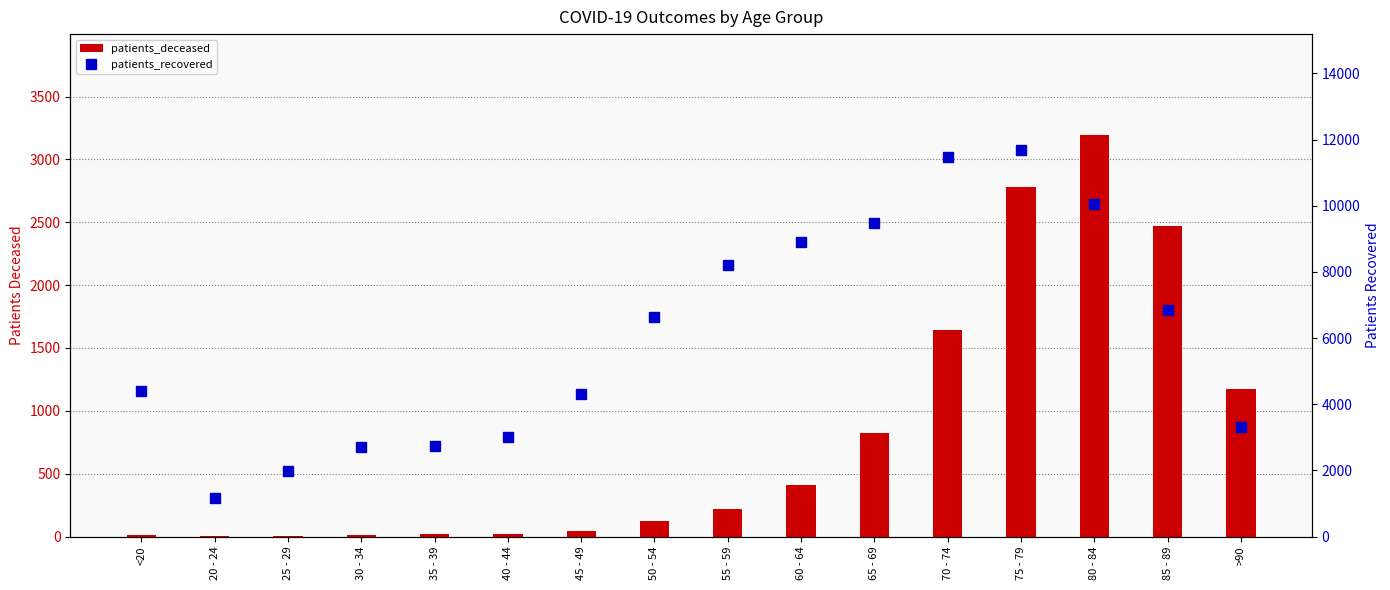

What is the average value of the patients_deceased series?

811